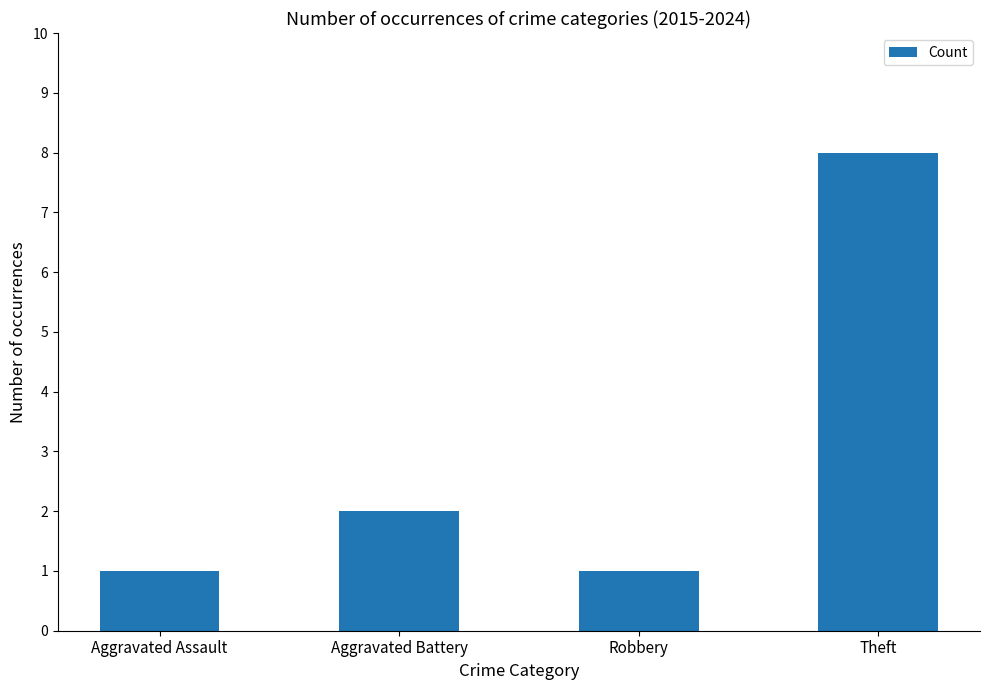

How many values are between 1 and 8?

4